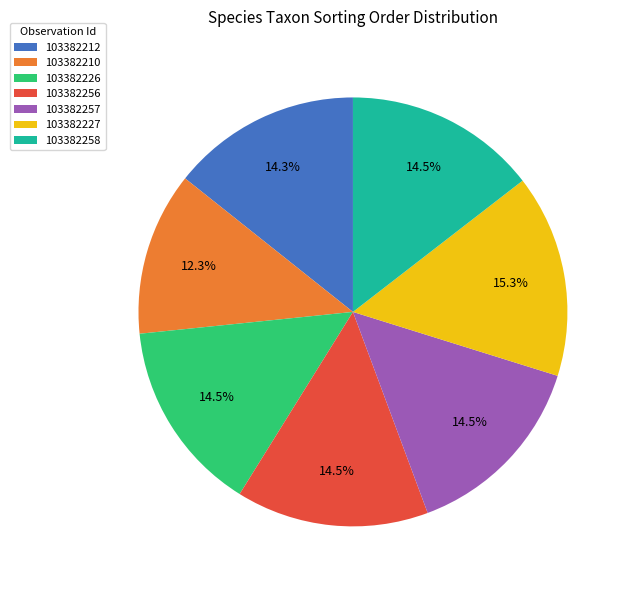

Which category has the biggest portion of the pie?

103382227